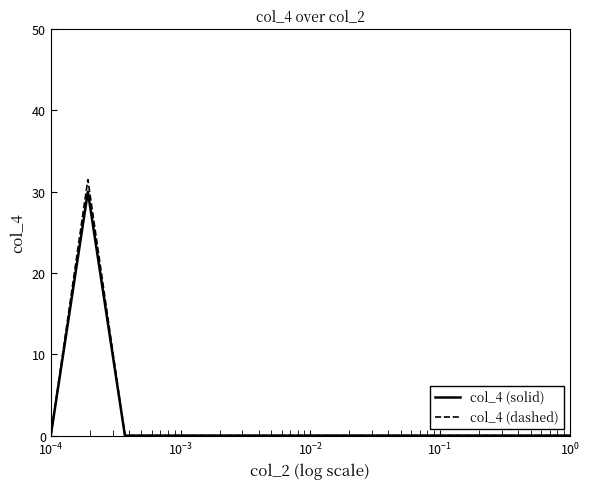

Which series has the largest range (max minus min)?

col_4 (dashed)